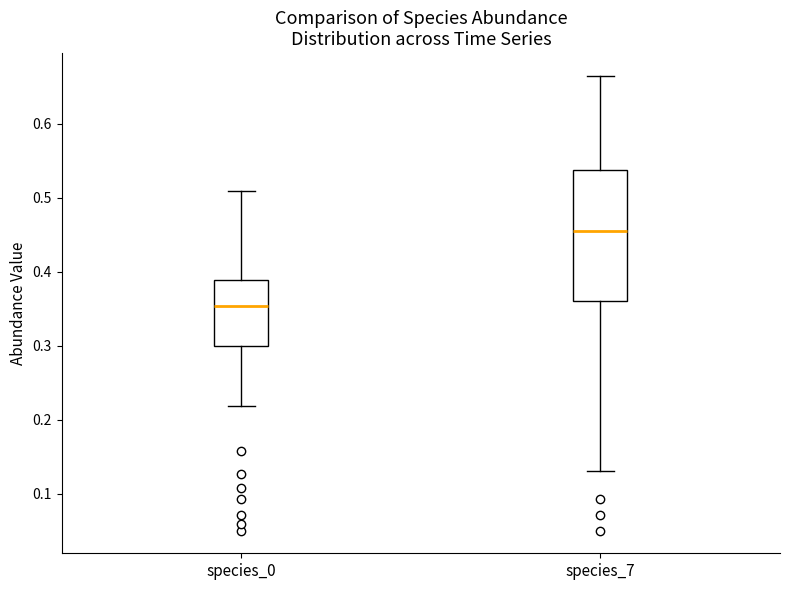

Where is the lower edge of the box for species_7 on the y-axis? The values are not printed on the chart, so give them approximately, as read against the axis.

0.36